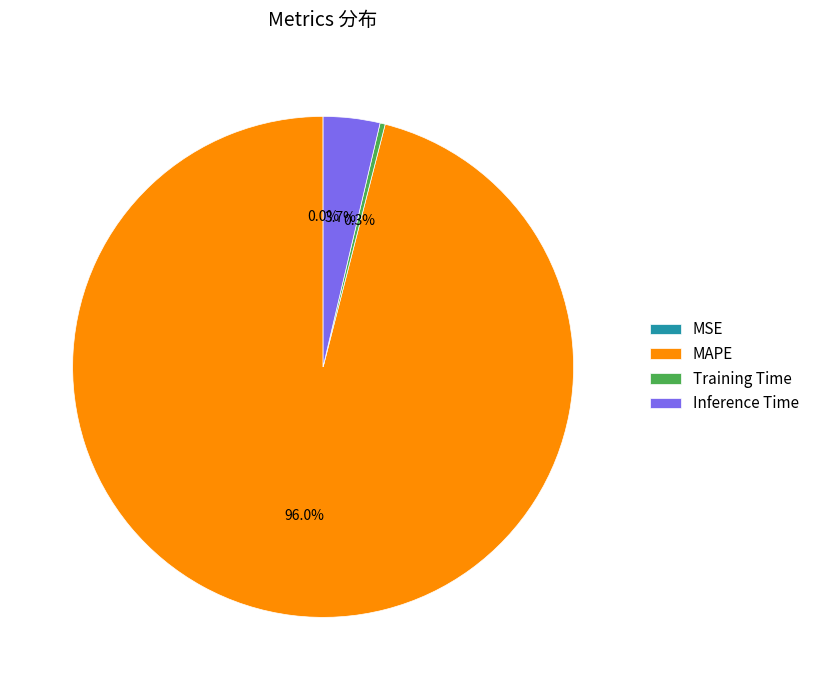

How much of the chart is everything except MAPE?

4.0%